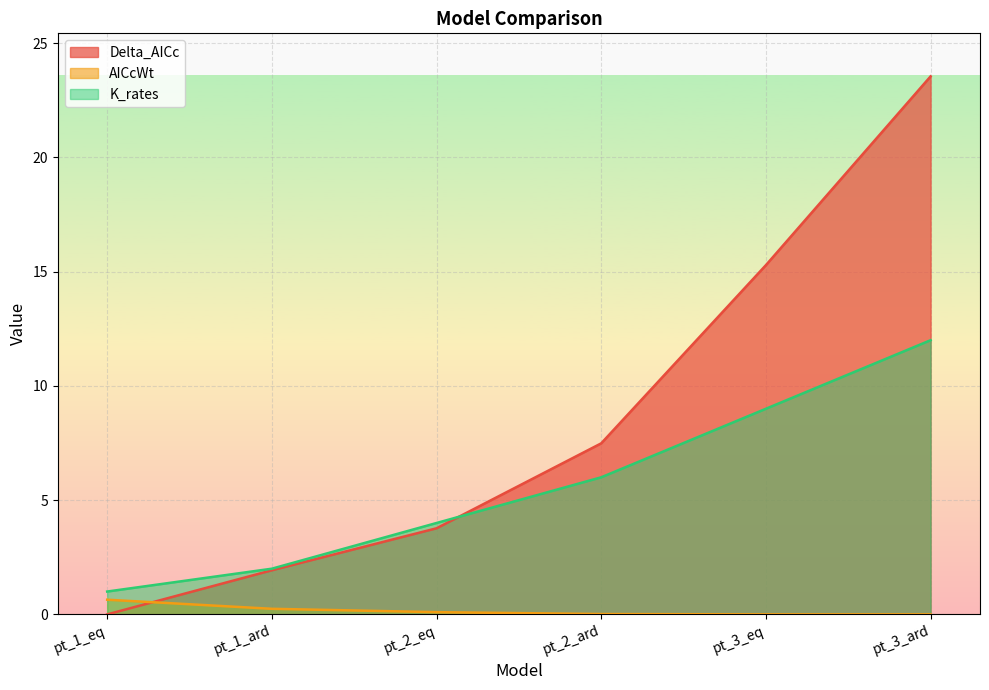

True or false: AICcWt has more than 0 points higher than both neighbors.

False